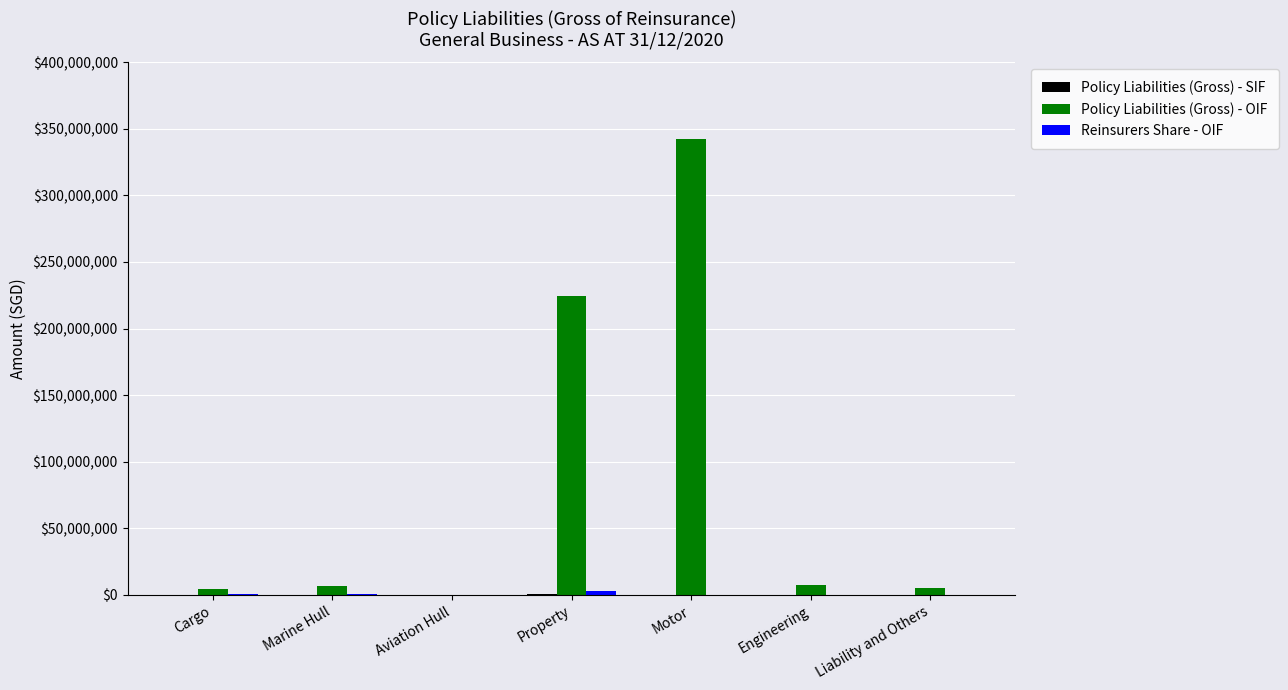

The value of Policy Liabilities (Gross) - OIF at Aviation Hull is 0. True or false?

True